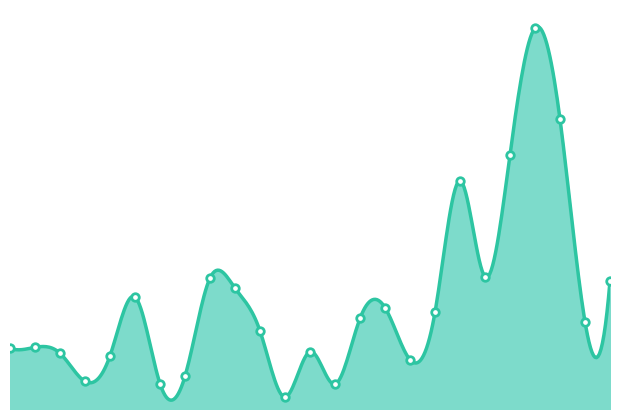

What is the ratio of the value at 2 to the value at 7?

1.7